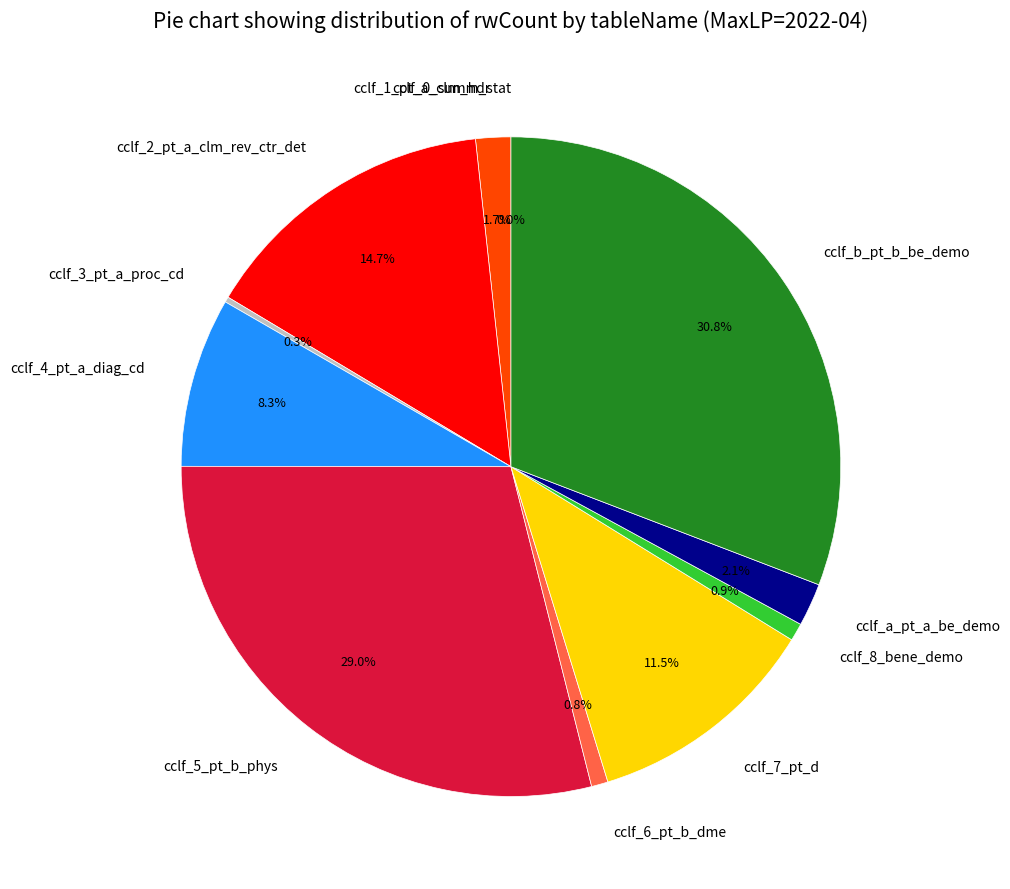

Does cclf_2_pt_a_clm_rev_ctr_det account for over 50% of the chart?

No